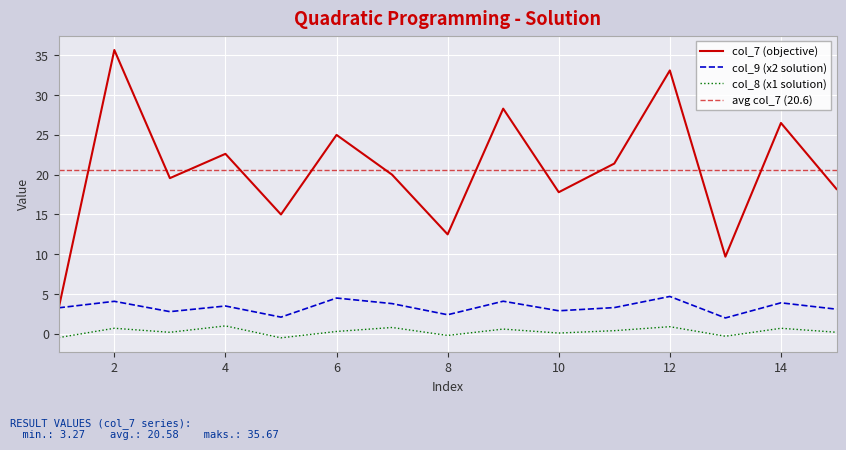

True or false: col_8 has a value of -0.5 at 5.

True